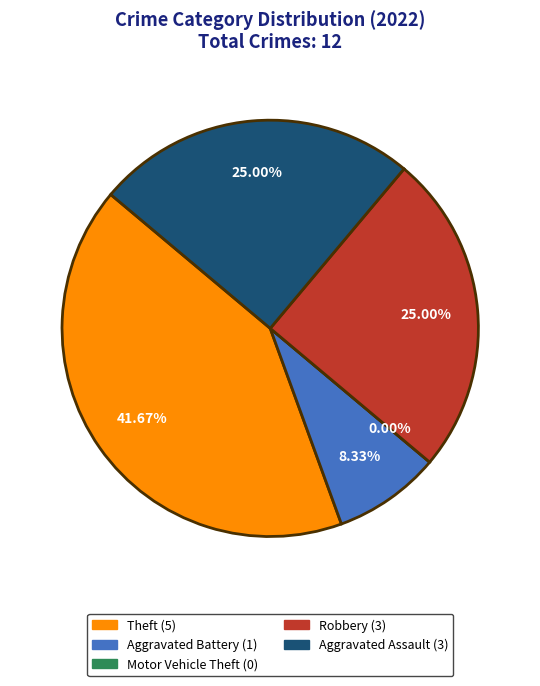

Between Robbery and Motor Vehicle Theft, which is larger?

Robbery